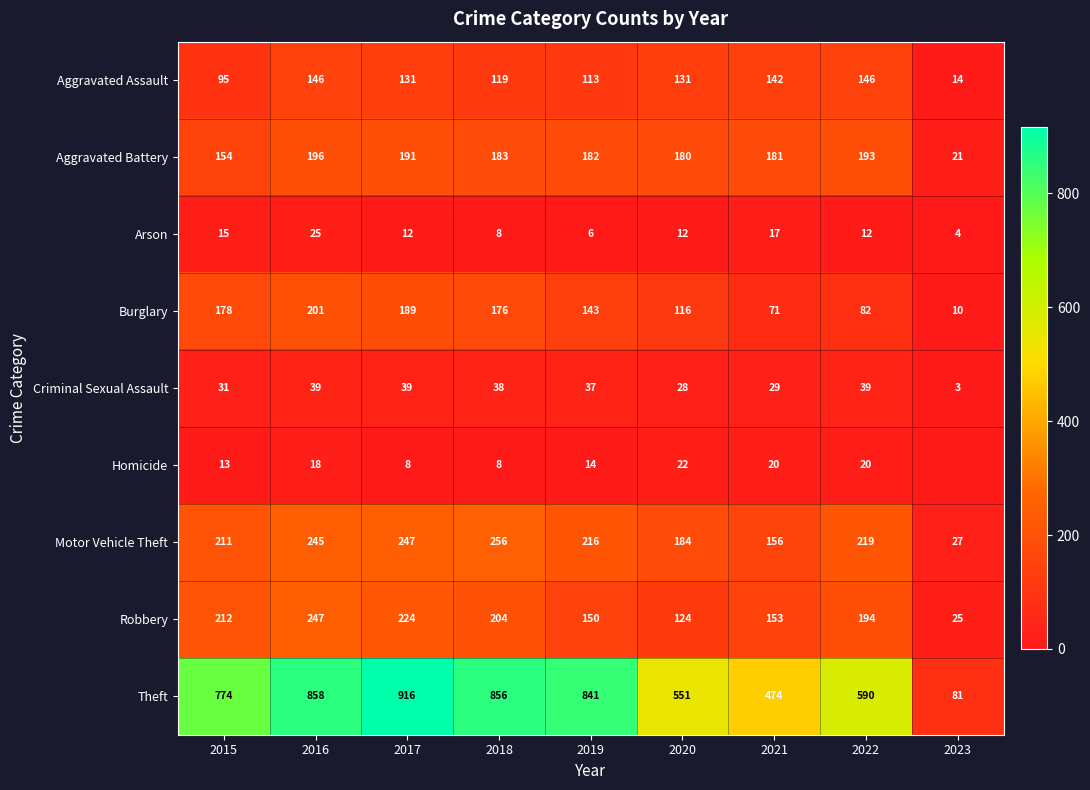

Is it true that Aggravated Assault equals 113 at 2019?

True